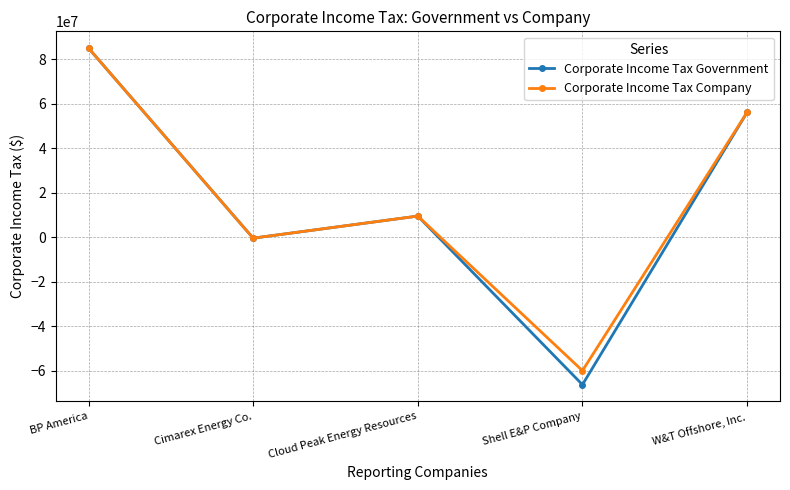

Is the value of Corporate Income Tax Company at W&T Offshore, Inc. greater than the value of Corporate Income Tax Government at Cimarex Energy Co.?

Yes